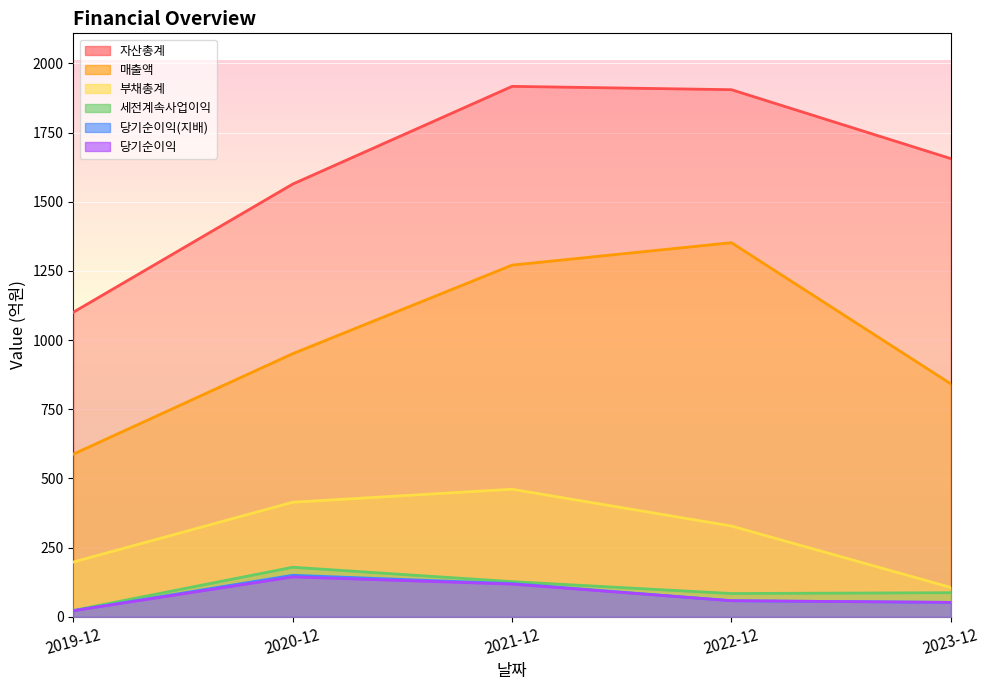

How many interior local peaks does the 부채총계 series have?

1